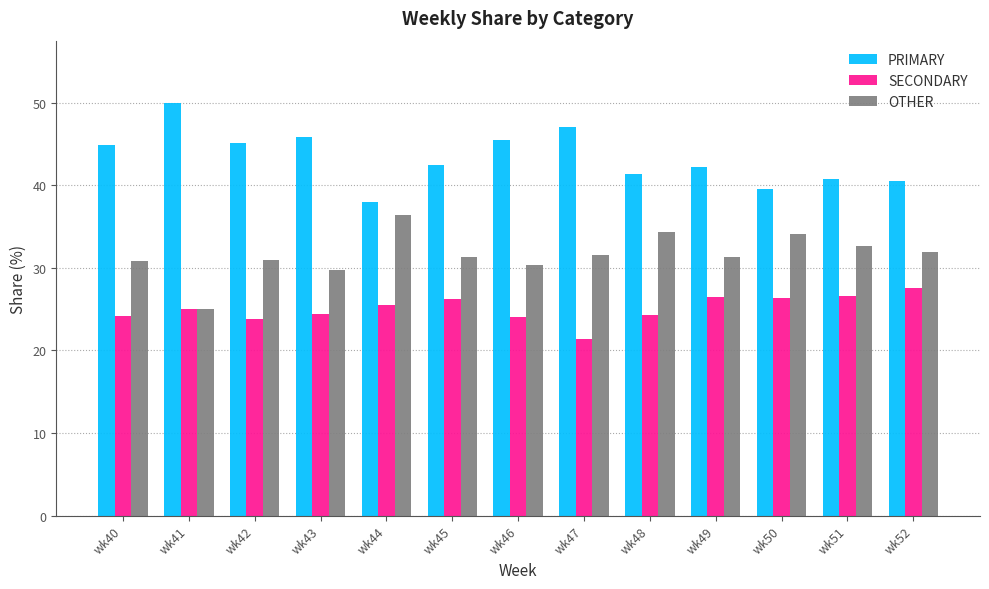

What is the difference between the highest and lowest values at wk49?

15.8